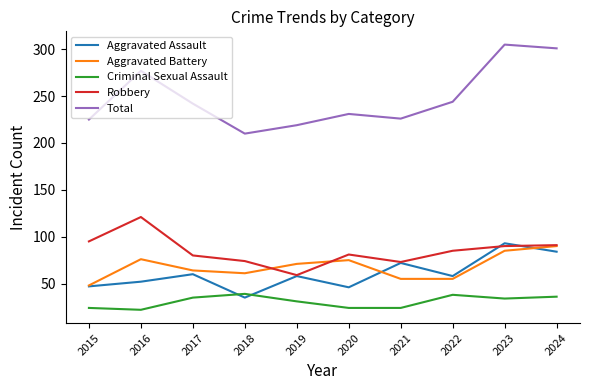

Is the value of Criminal Sexual Assault at 2020 greater than the value of Aggravated Battery at 2018?

No